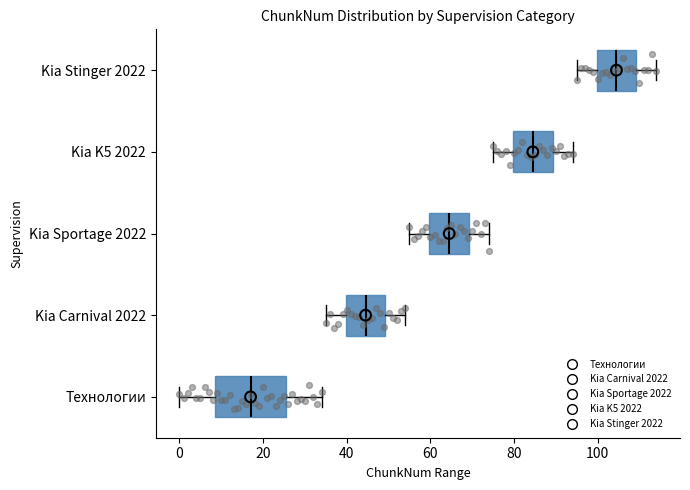

Which box's median line is the furthest to the left?

Технологии